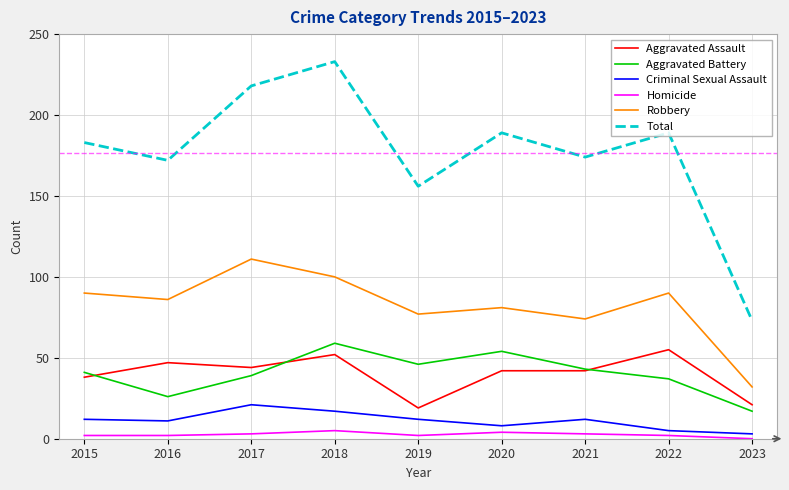

What is the greatest value displayed?

233